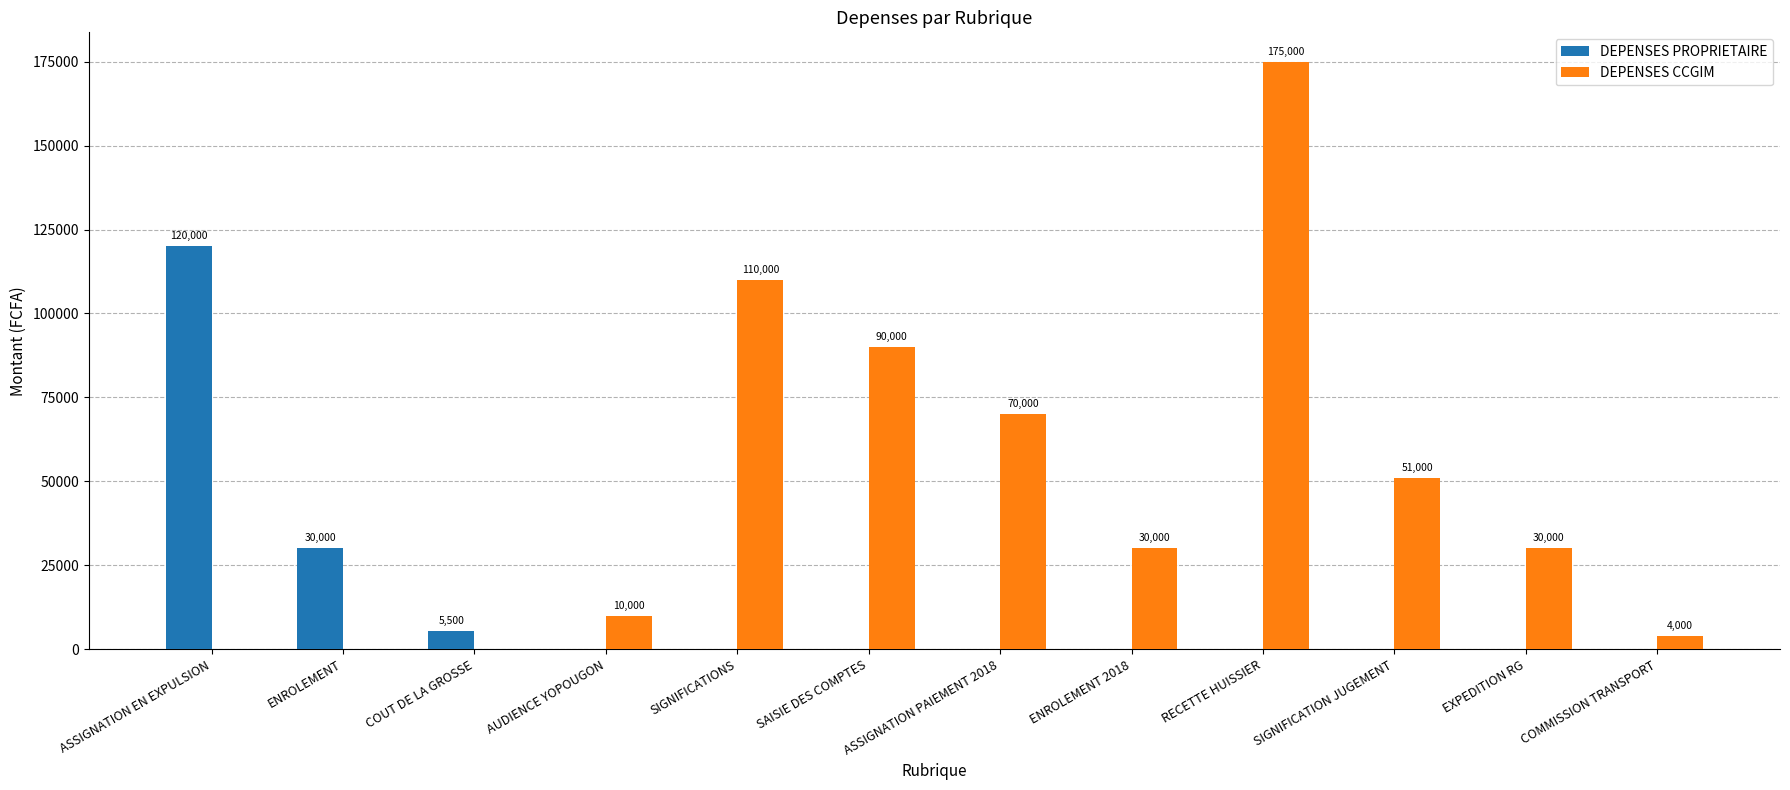

The value of DEPENSES CCGIM at ENROLEMENT 2018 is 30000. True or false?

True